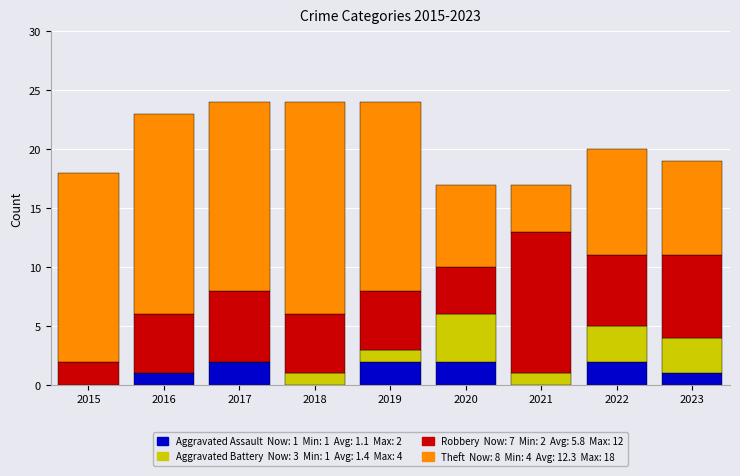

Count the number of data series in this chart.

4